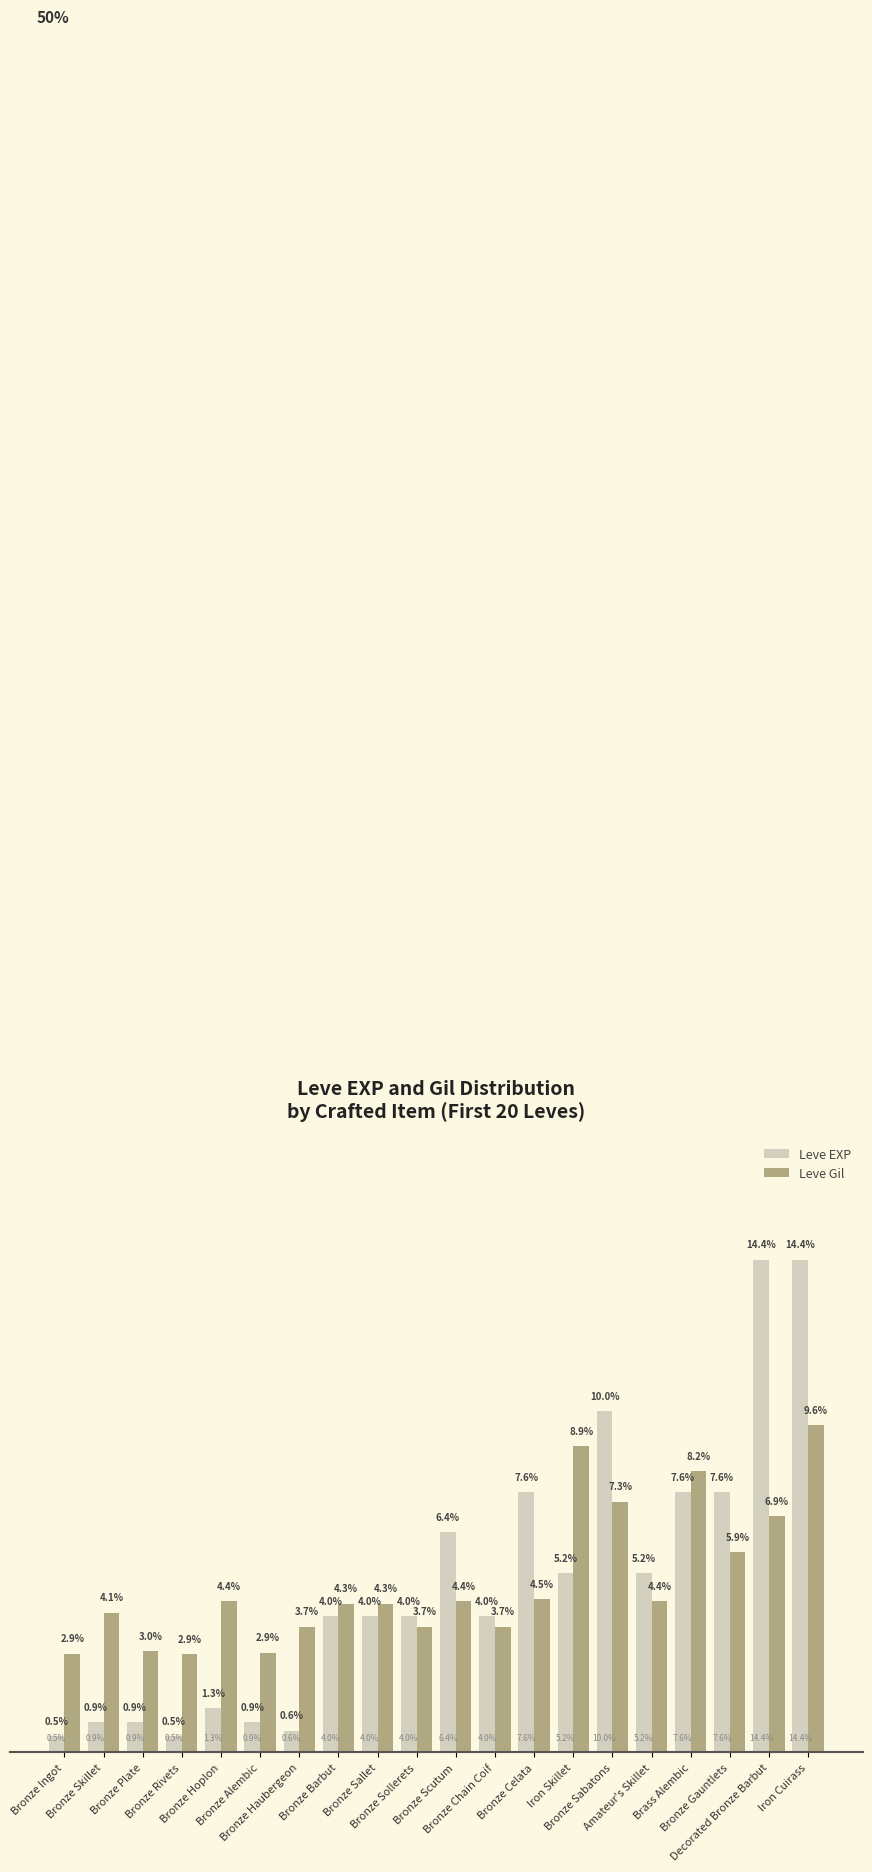

Which series has the widest spread of values?

Leve EXP